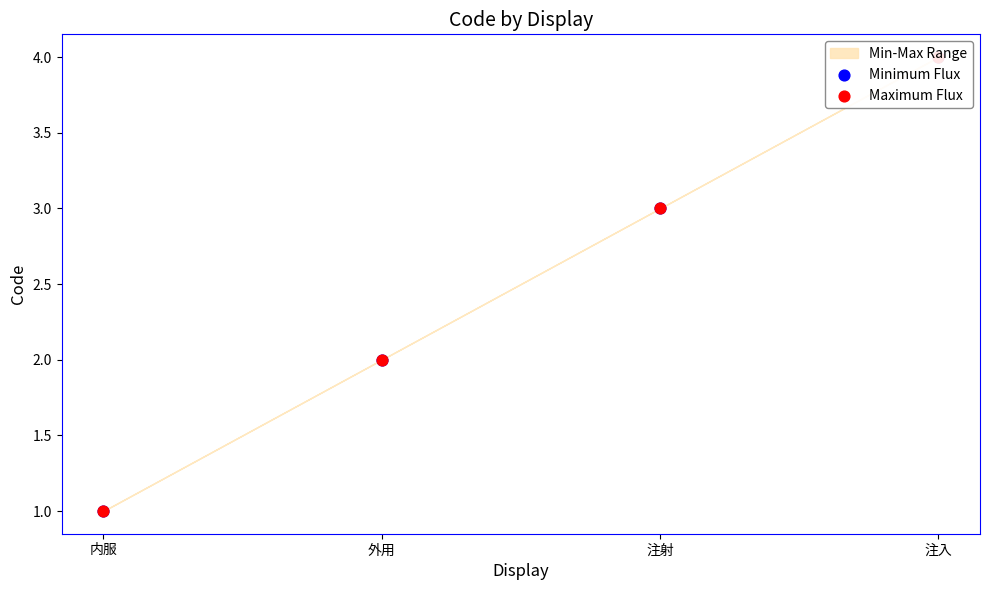

What are all the series names shown in the legend?

Minimum Flux, Maximum Flux